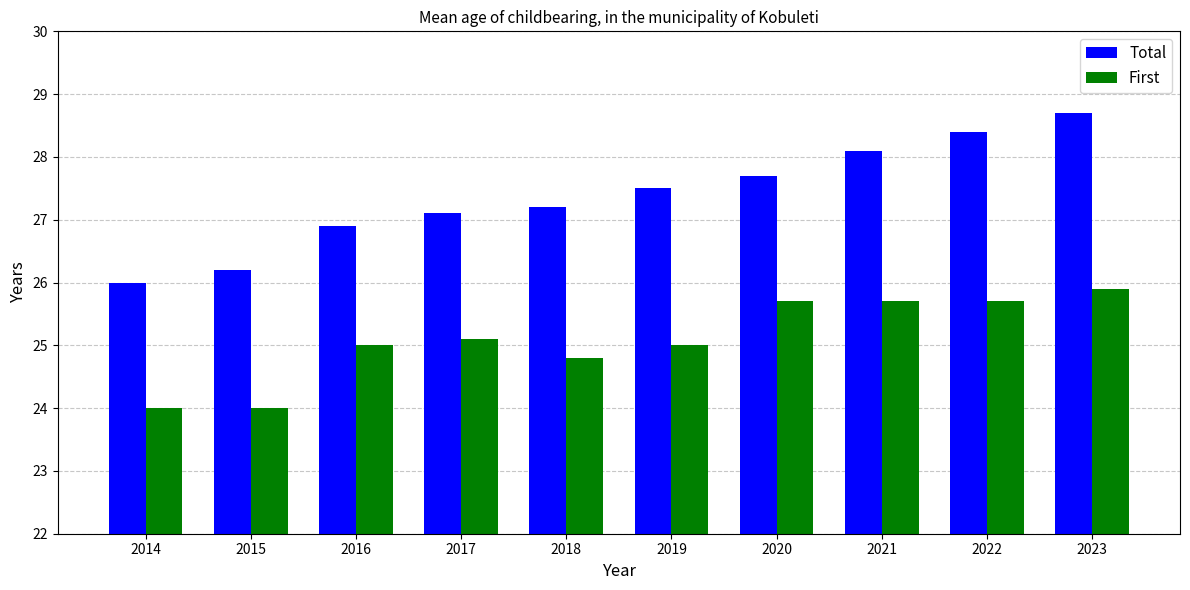

How many bars are there in total?

20